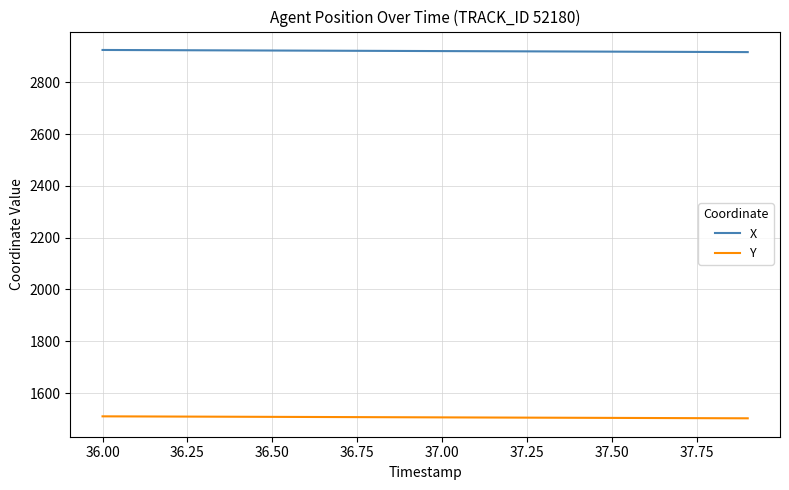

List the series in order of their overall mean, highest first.

X, Y